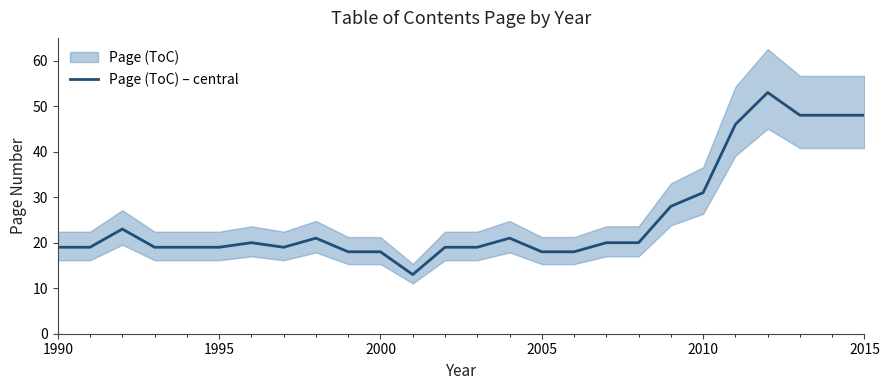

How many points are lower than both their immediate neighbors (excluding endpoints)?

2